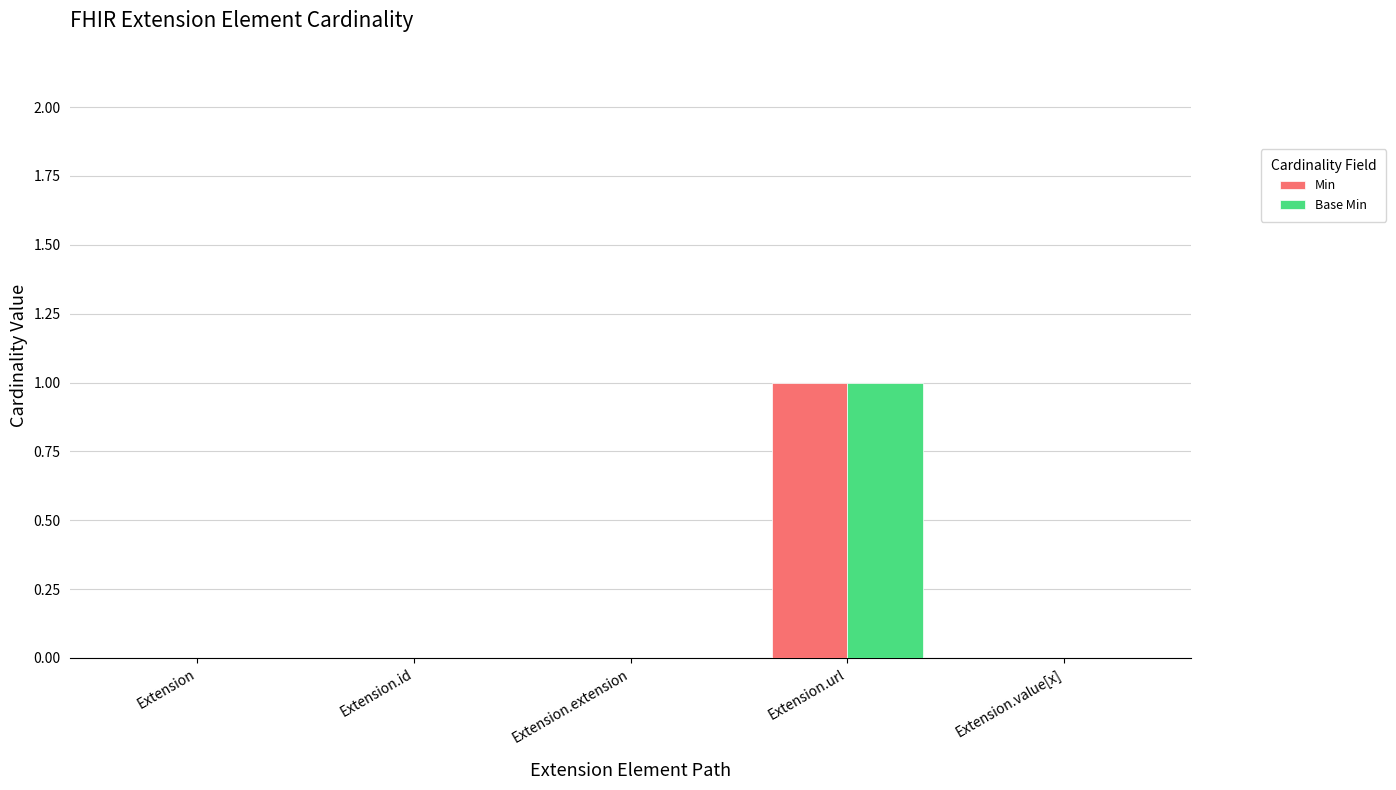

The Base Min series shows -1 at Extension.value[x]. True or false?

False